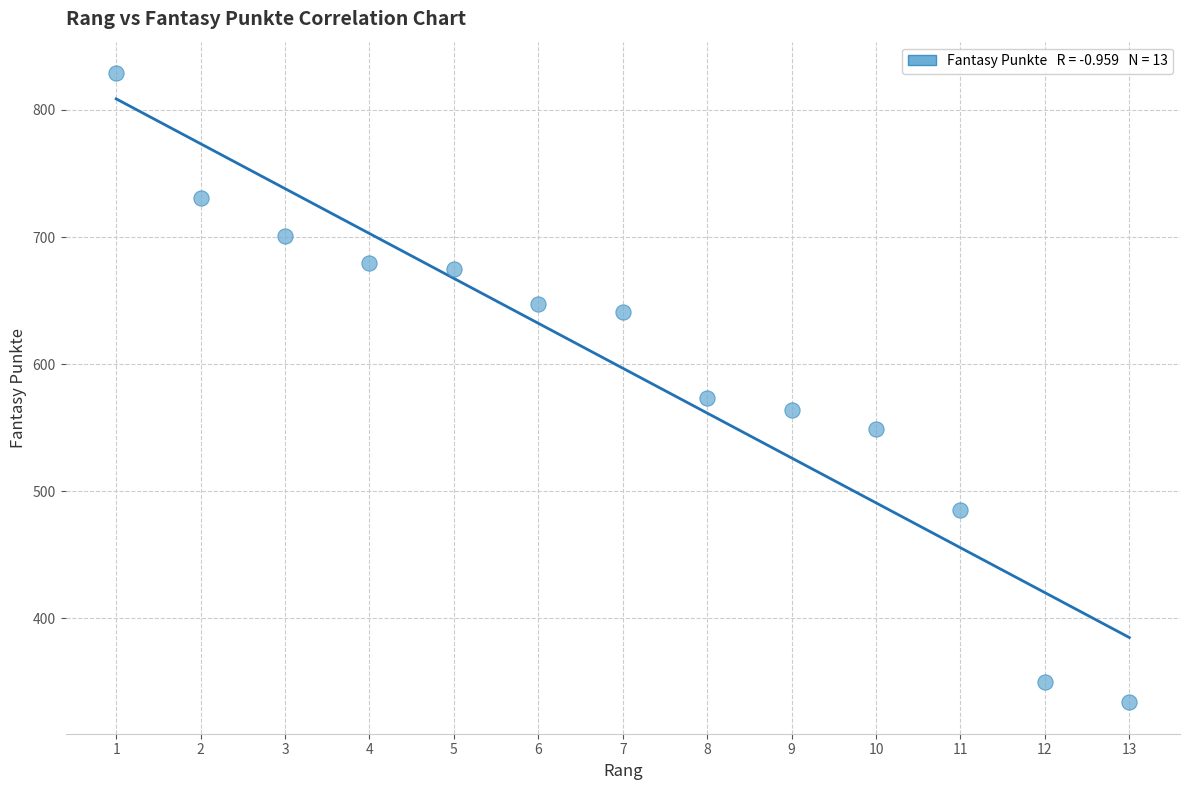

What is the range of X values (max minus min)?

12